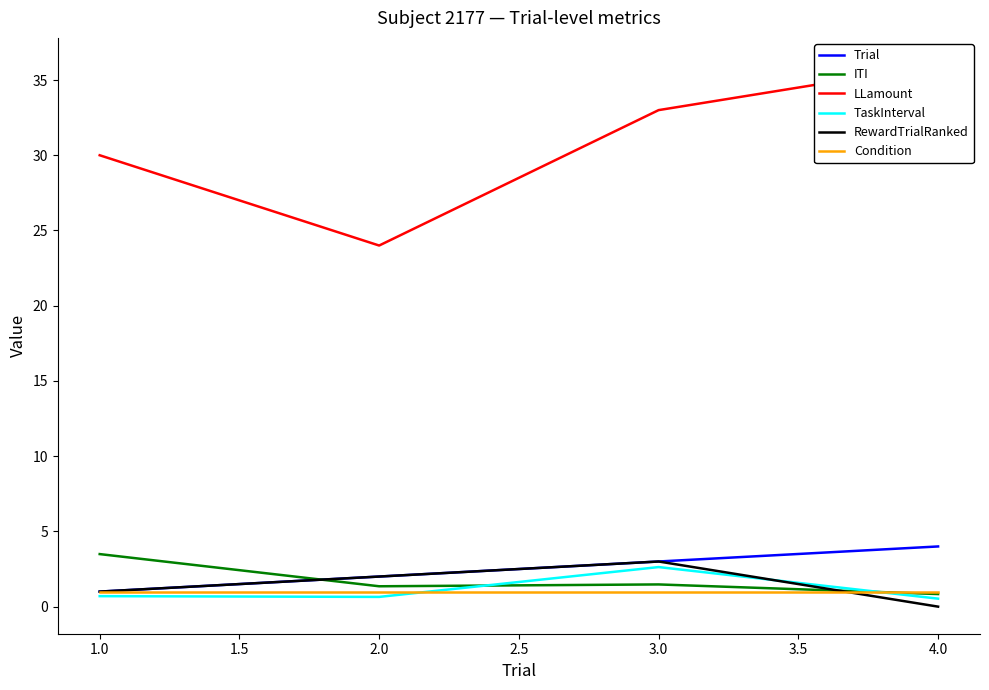

At which category does TaskInterval reach its first local valley?

2.0